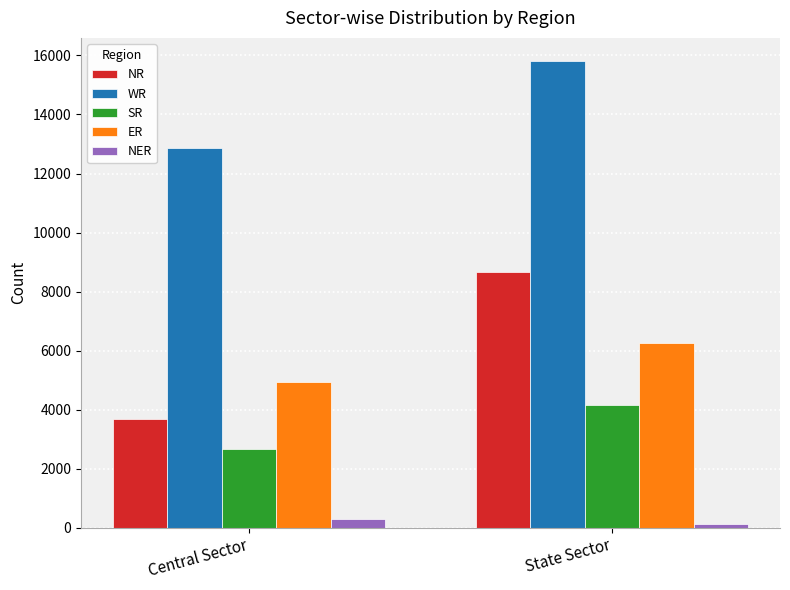

What is the minimum value shown in the chart?

110